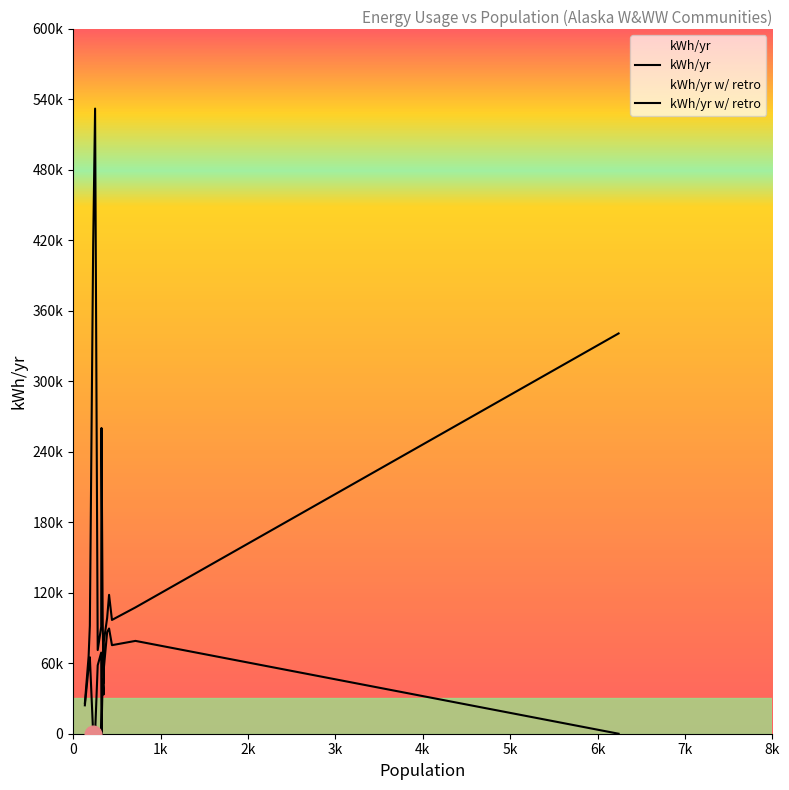

True or false: kWh/yr and kWh/yr w/ retro intersect in this chart.

False